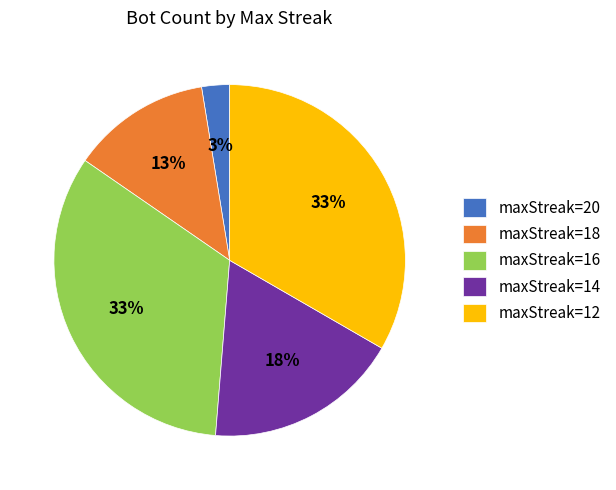

How many segments does this pie chart have?

5